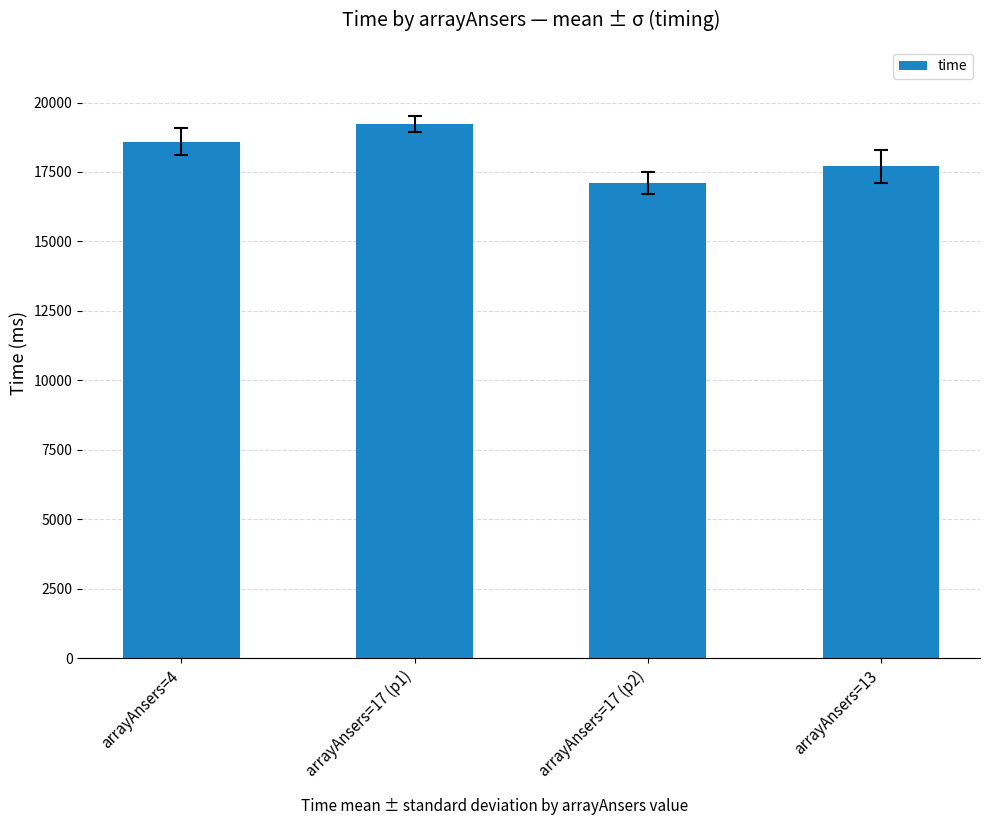

List the labels in order of value, largest first.

arrayAnsers=17 (p1), arrayAnsers=4, arrayAnsers=13, arrayAnsers=17 (p2)